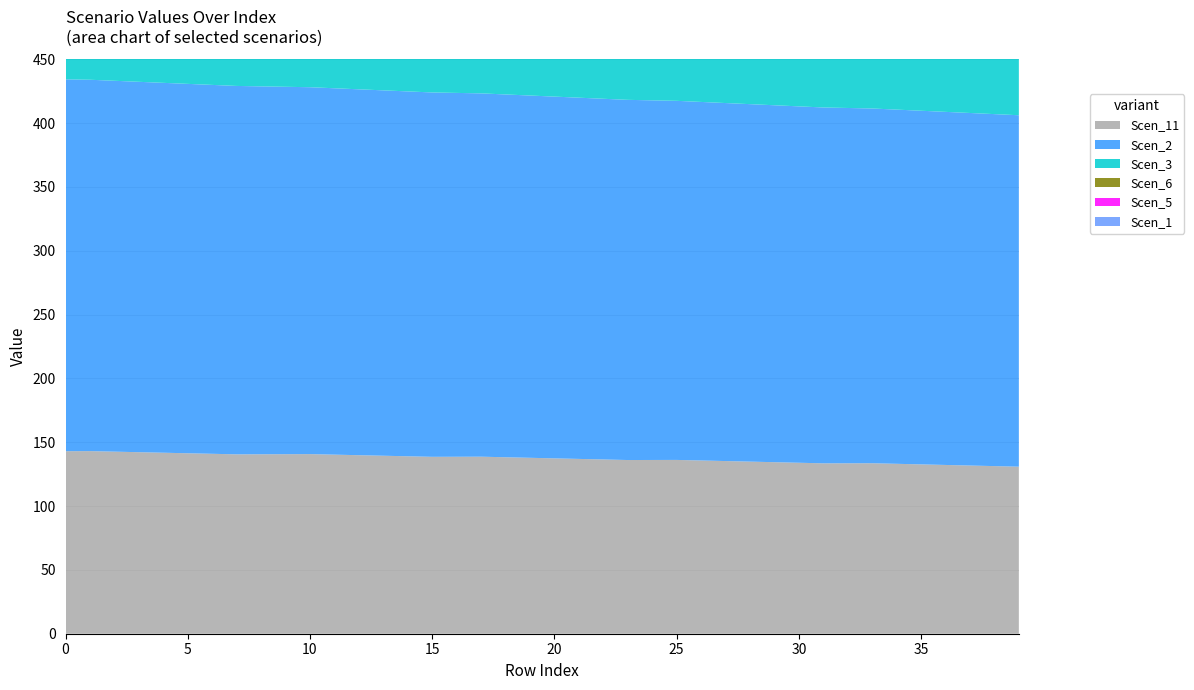

Reading right to left, extract all data points from this chart.

Scen_1: 57.9	58.4	58.9	59.3	59.8	60.3	60.8	61.3	61.7	62.2	62.7	63.2	63.6	64.1	64.6	65.1	65.5	66.0	66.5	66.9	67.4	67.9	68.4	68.8	69.3	69.8	70.3	70.7	71.2	71.7	72.1	72.6	73.1	73.5	74.0	74.5	74.9	75.4	75.9	76.4
Scen_2: 275.3	275.7	276.2	276.6	277.0	277.5	277.9	278.3	278.8	279.2	279.6	280.0	280.5	280.9	281.3	281.7	282.1	282.6	283.0	283.4	283.8	284.2	284.6	285.0	285.4	285.8	286.2	286.6	287.0	287.4	287.8	288.2	288.6	289.0	289.4	289.8	290.1	290.5	290.9	291.3
Scen_3: 100.0	100.4	100.9	101.4	101.9	102.4	102.9	103.3	103.8	104.3	104.8	105.3	105.8	106.3	106.7	107.2	107.7	108.2	108.7	109.2	109.6	110.1	110.6	111.1	111.6	112.1	112.5	113.0	113.5	114.0	114.5	114.5	115.0	115.4	115.9	116.4	116.9	117.4	117.9	117.9
Scen_5: 148.7	149.1	149.6	150.0	150.5	150.9	151.4	151.8	152.3	152.7	153.2	153.6	154.1	154.5	155.0	155.4	155.9	156.3	156.7	157.2	157.6	158.0	158.5	158.9	159.3	159.8	160.2	160.6	161.0	161.5	161.9	161.8	162.2	162.7	163.1	163.5	163.9	164.3	164.8	164.7
Scen_6: 139.5	139.5	139.9	140.3	140.7	141.1	141.0	141.0	140.9	141.3	141.7	142.1	142.5	142.9	143.3	143.2	143.1	143.0	143.4	143.8	144.1	144.5	144.4	144.3	144.2	144.1	144.5	144.8	145.2	145.1	144.9	144.8	144.7	144.6	144.9	145.3	145.6	145.5	145.3	145.2
Scen_11: 130.9	131.3	131.8	132.2	132.7	133.1	133.6	133.5	133.5	133.9	134.4	134.8	135.3	135.7	136.1	136.1	136.1	136.5	136.9	137.4	137.8	138.2	138.7	138.6	138.6	139.0	139.4	139.9	140.3	140.7	140.6	140.6	140.5	140.9	141.4	141.8	142.2	142.6	143.0	143.0